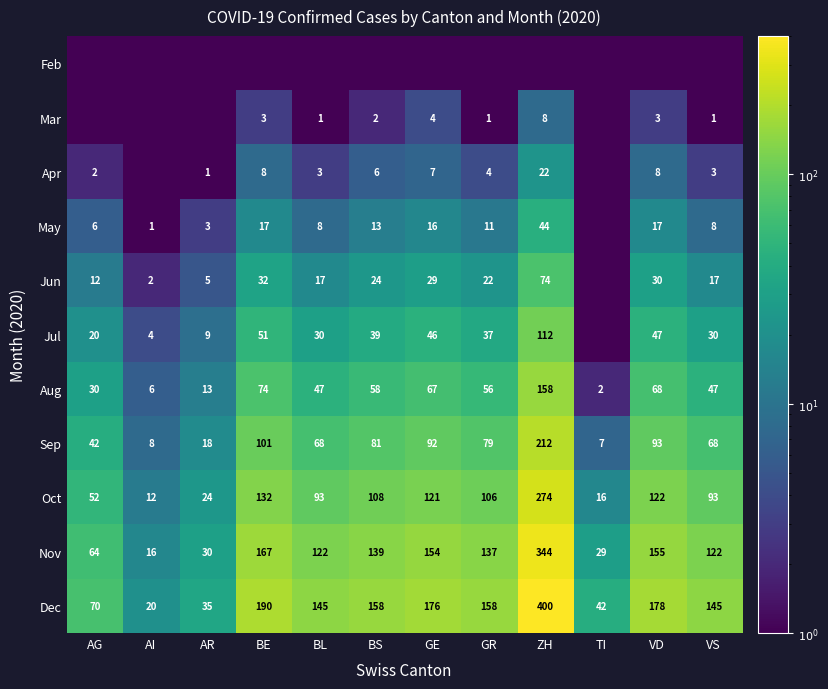

The Jun series shows 13.7 at BE. True or false?

False